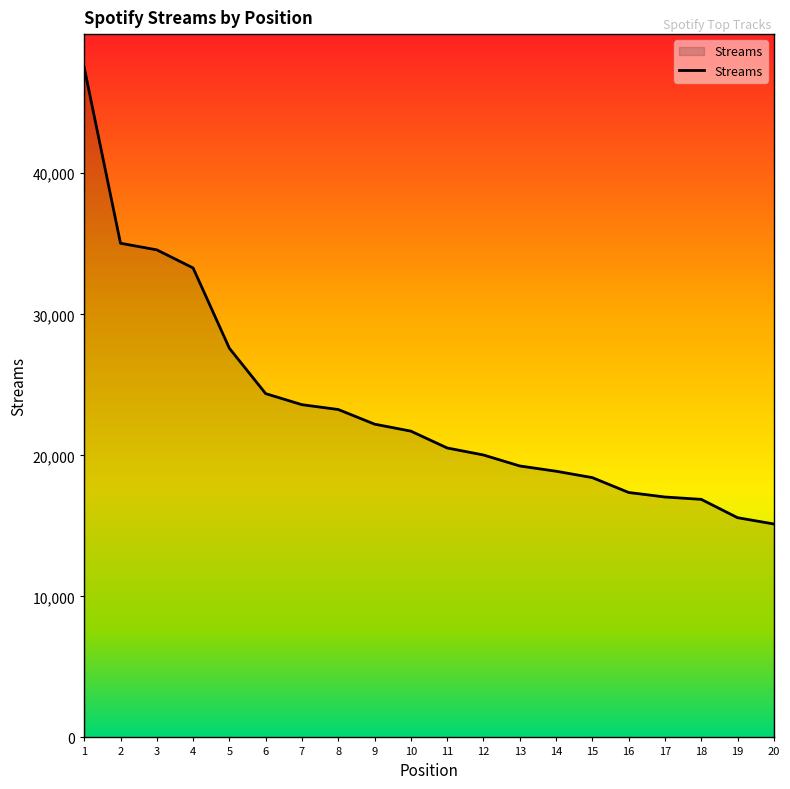

The value at 3 is 20183. True or false?

False